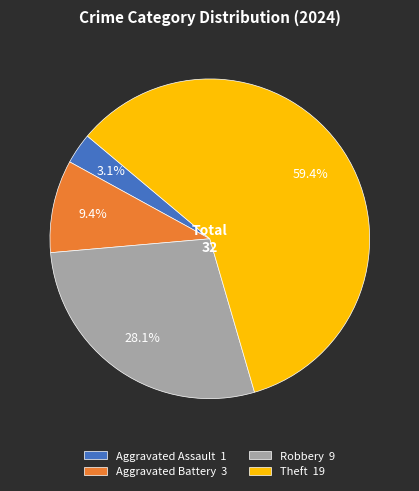

To the nearest percent, what percentage of the pie is Robbery?

28%